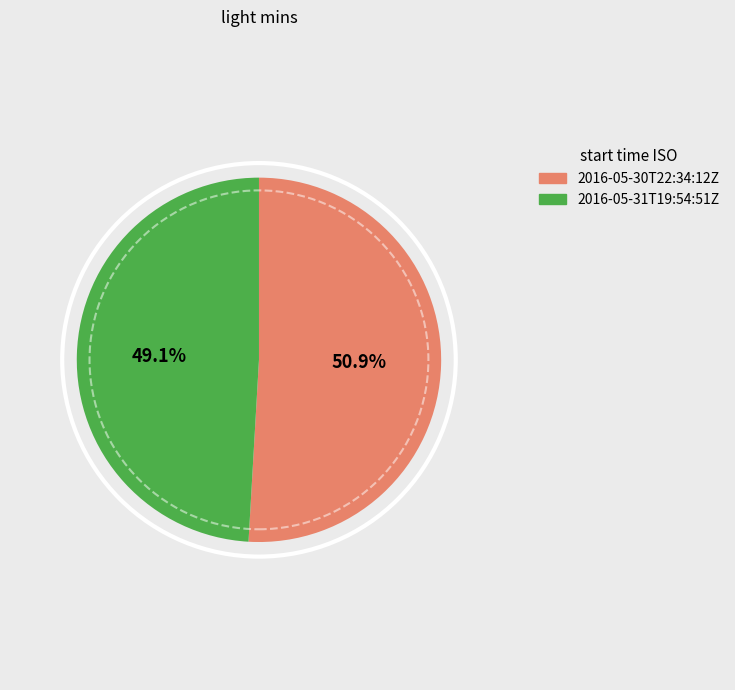

Rank the categories by value from lowest to highest.

2016-05-31T19:54:51Z, 2016-05-30T22:34:12Z